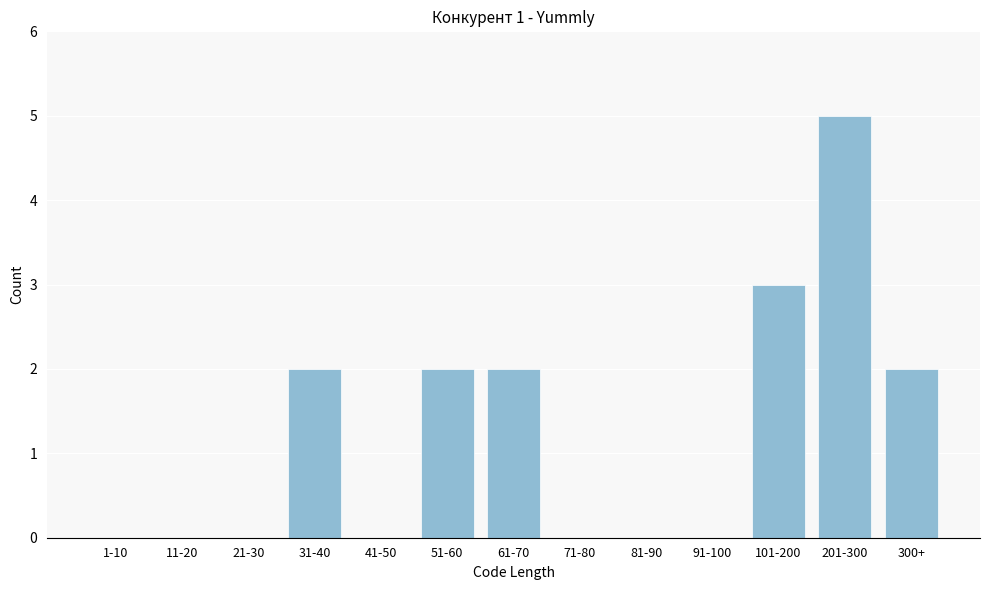

Reading right to left, transcribe all the data shown in this chart.

300+=2	201-300=5	101-200=3	91-100=0	81-90=0	71-80=0	61-70=2	51-60=2	41-50=0	31-40=2	21-30=0	11-20=0	1-10=0